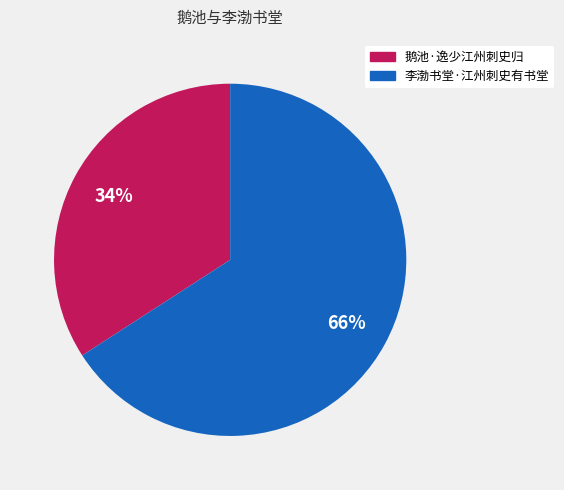

To the nearest percent, what is the difference between the largest and smallest slice percentages?

32%